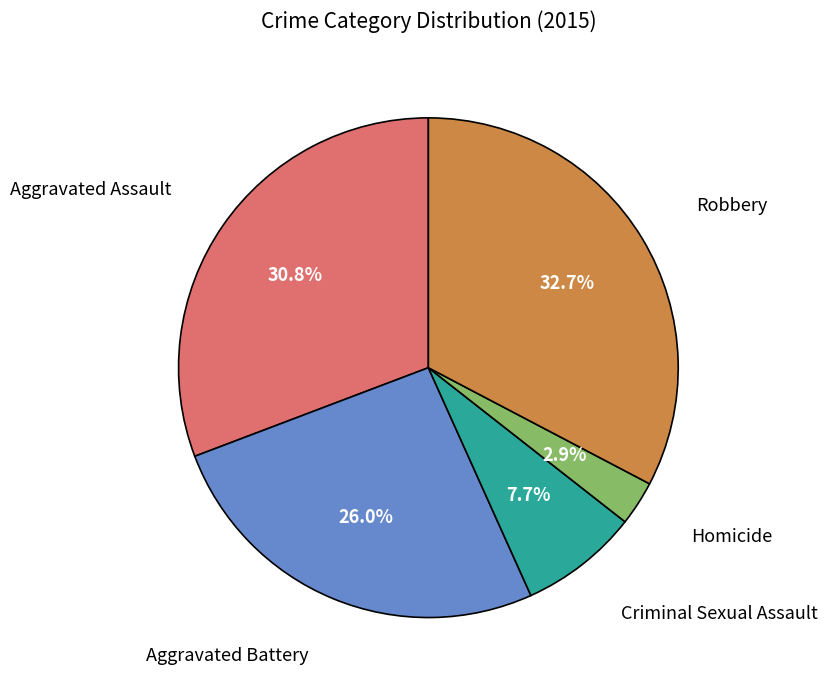

Does Homicide account for over 50% of the chart?

No